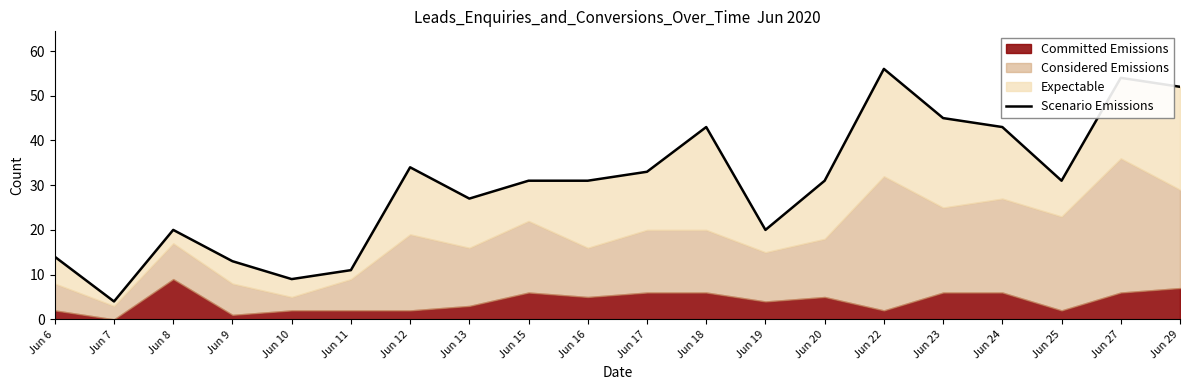

What is the value of the 17th point from the left?

43